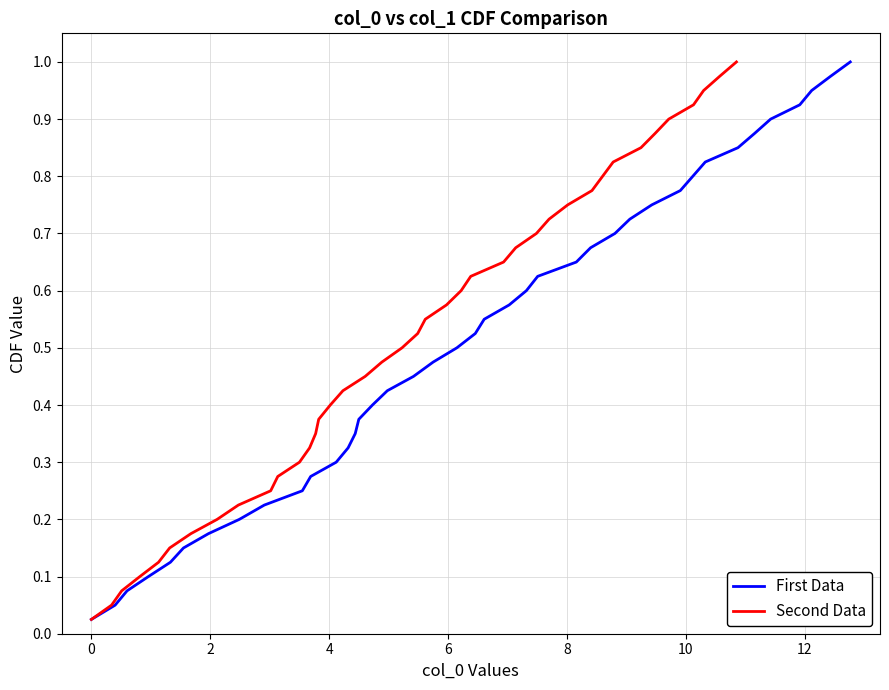

List the series in order of their peak value, lowest first.

First Data, Second Data